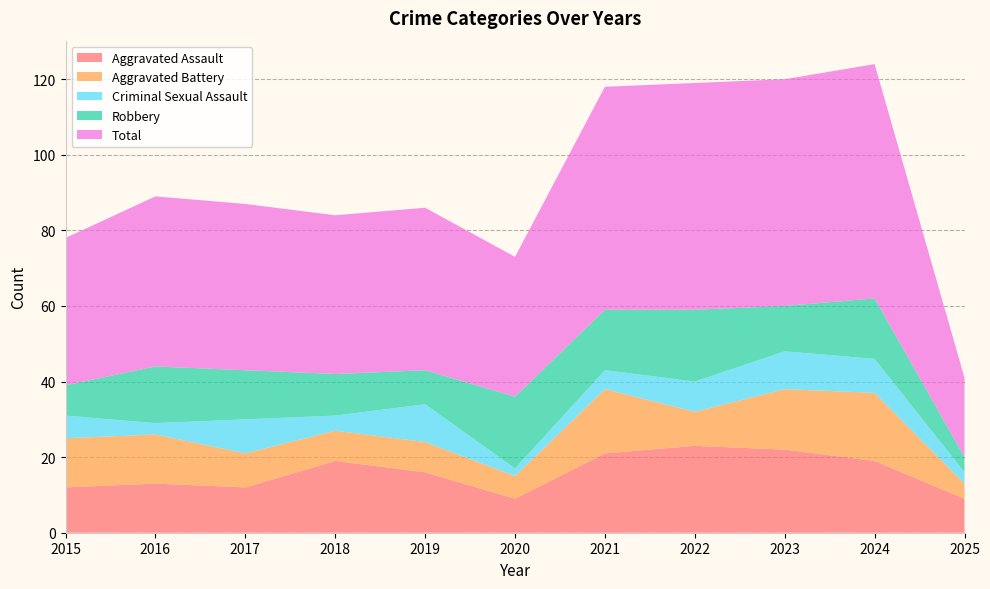

Reading right to left, list all the values displayed in this chart.

Aggravated Assault: 2025=9	2024=19	2023=22	2022=23	2021=21	2020=9	2019=16	2018=19	2017=12	2016=13	2015=12
Aggravated Battery: 2025=4	2024=18	2023=16	2022=9	2021=17	2020=6	2019=8	2018=8	2017=9	2016=13	2015=13
Criminal Sexual Assault: 2025=3	2024=9	2023=10	2022=8	2021=5	2020=2	2019=10	2018=4	2017=9	2016=3	2015=6
Robbery: 2025=4	2024=16	2023=12	2022=19	2021=16	2020=19	2019=9	2018=11	2017=13	2016=15	2015=8
Total: 2025=21	2024=62	2023=60	2022=60	2021=59	2020=37	2019=43	2018=42	2017=44	2016=45	2015=39